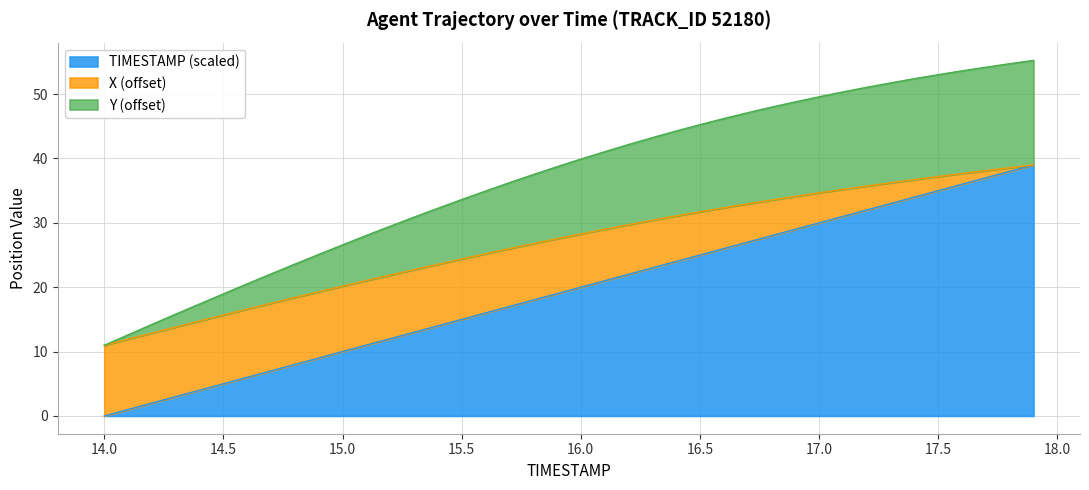

How many categories are shown in the chart?

40